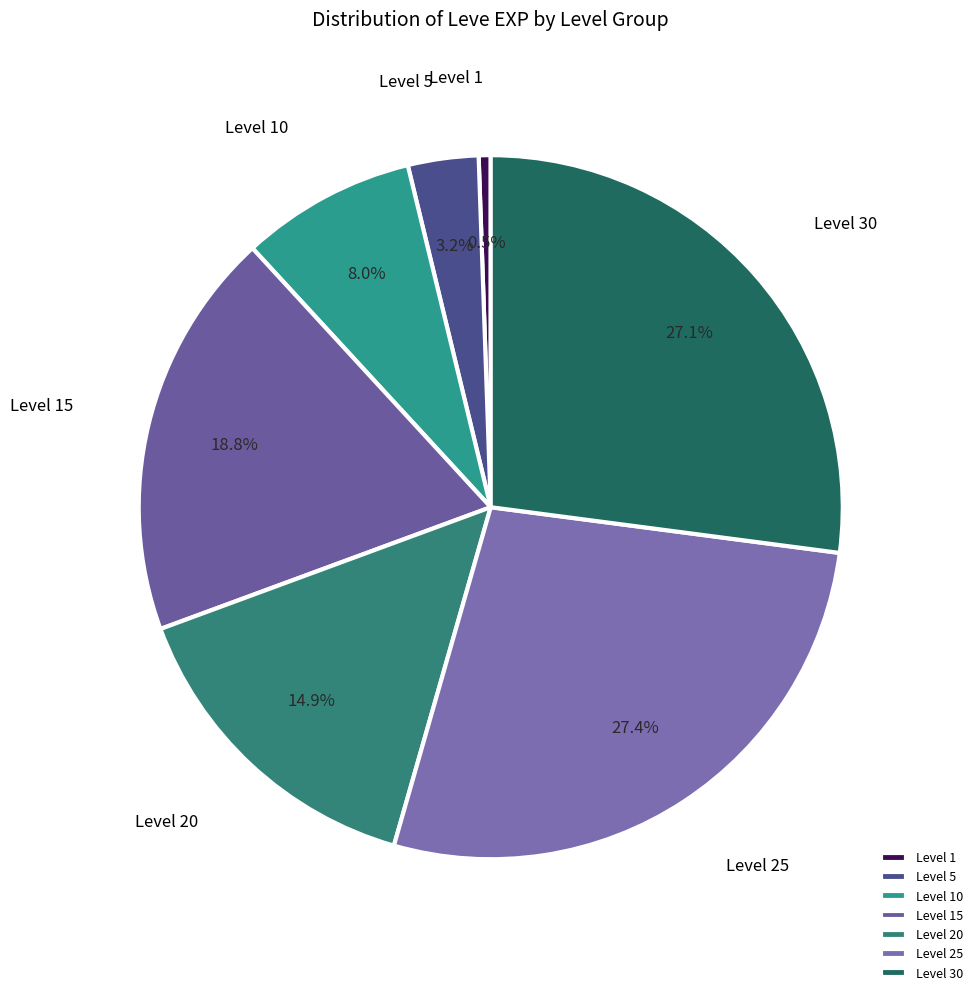

What is the smallest slice in the pie chart?

Level 1